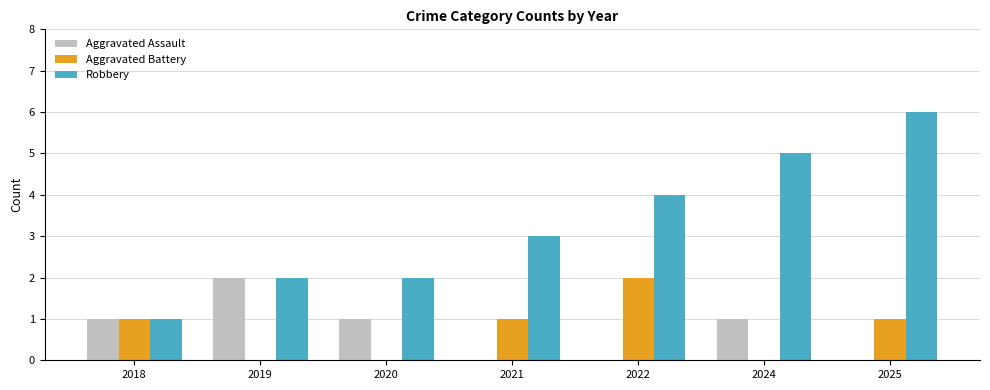

At which category does the chart reach its peak across all series?

2025